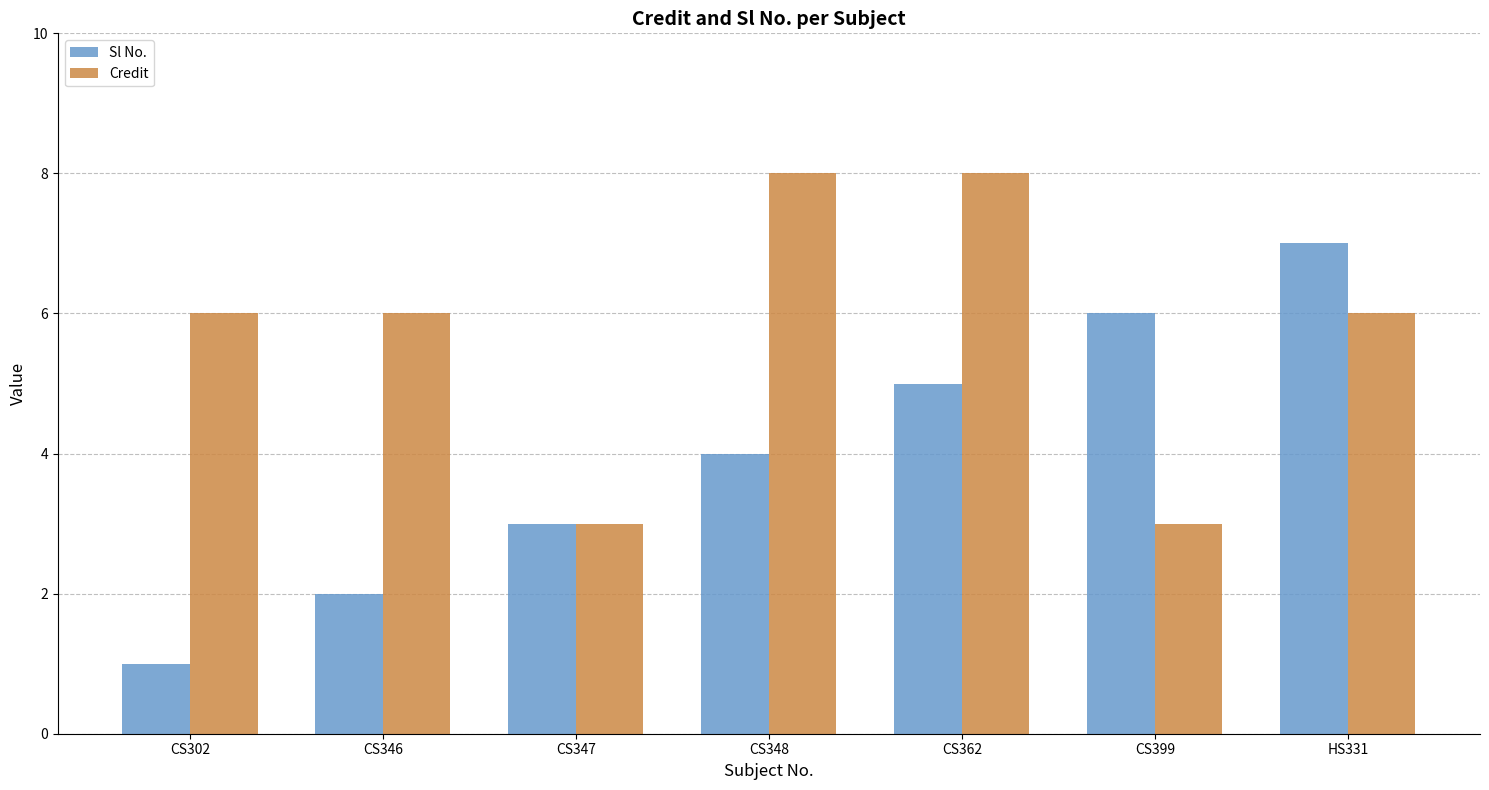

Which series changed the most between CS302 and CS347?

Credit